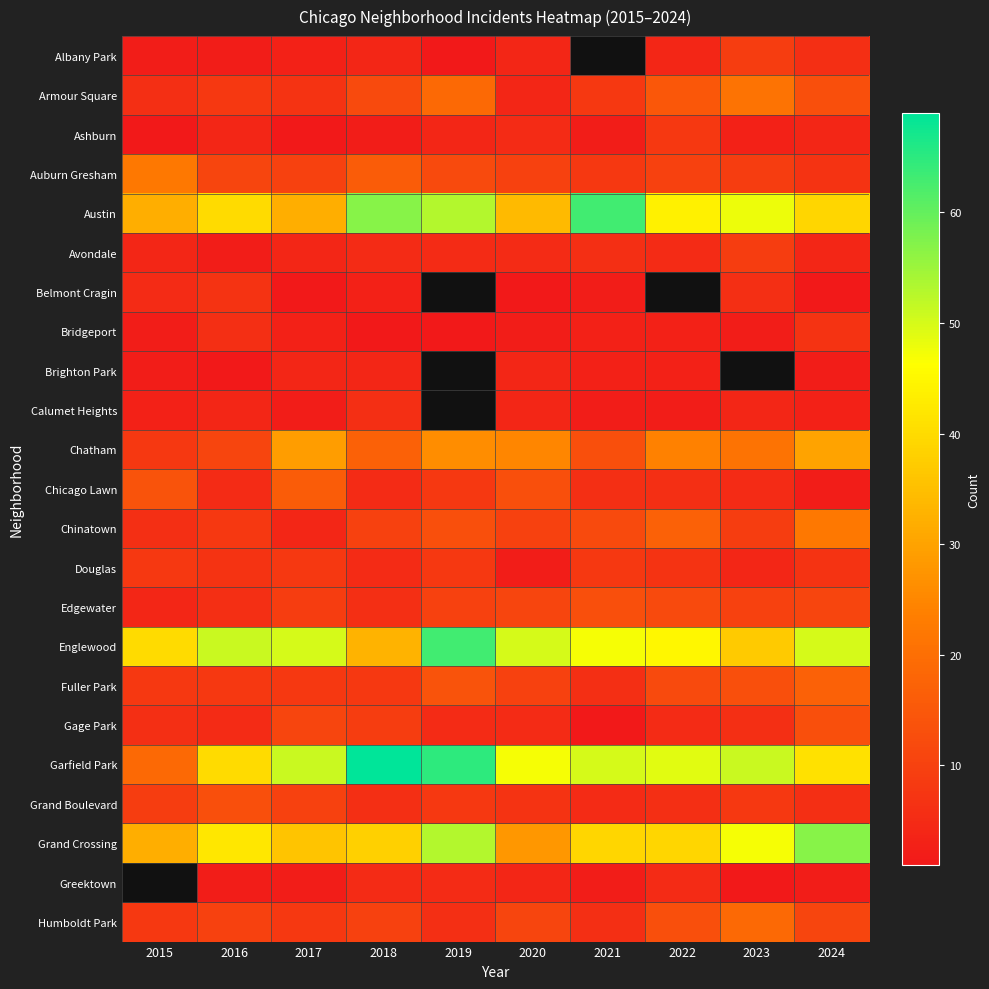

What is the total value across all series at 2016?

293.0